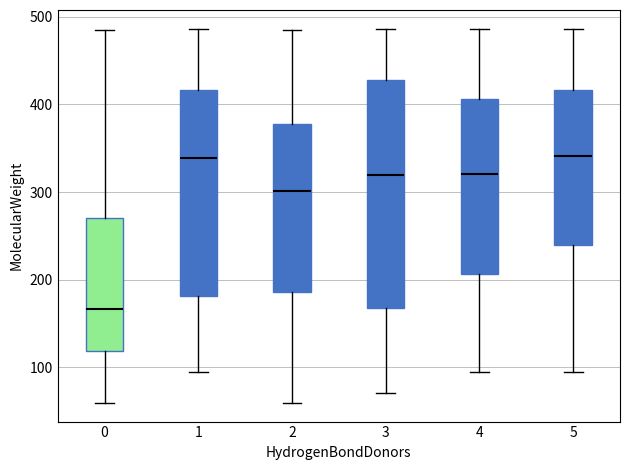

Reading left to right, read every box against the y-axis: the position of its median line, the range the box covers, and the ends of its whiskers. The values are not printed on the chart, so give them approximately, as read against the axis.

0: median 170, box 120 to 270, whiskers 60 to 480
1: median 340, box 180 to 420, whiskers 90 to 490
2: median 300, box 190 to 380, whiskers 60 to 480
3: median 320, box 170 to 430, whiskers 70 to 490
4: median 320, box 210 to 410, whiskers 90 to 490
5: median 340, box 240 to 420, whiskers 90 to 490